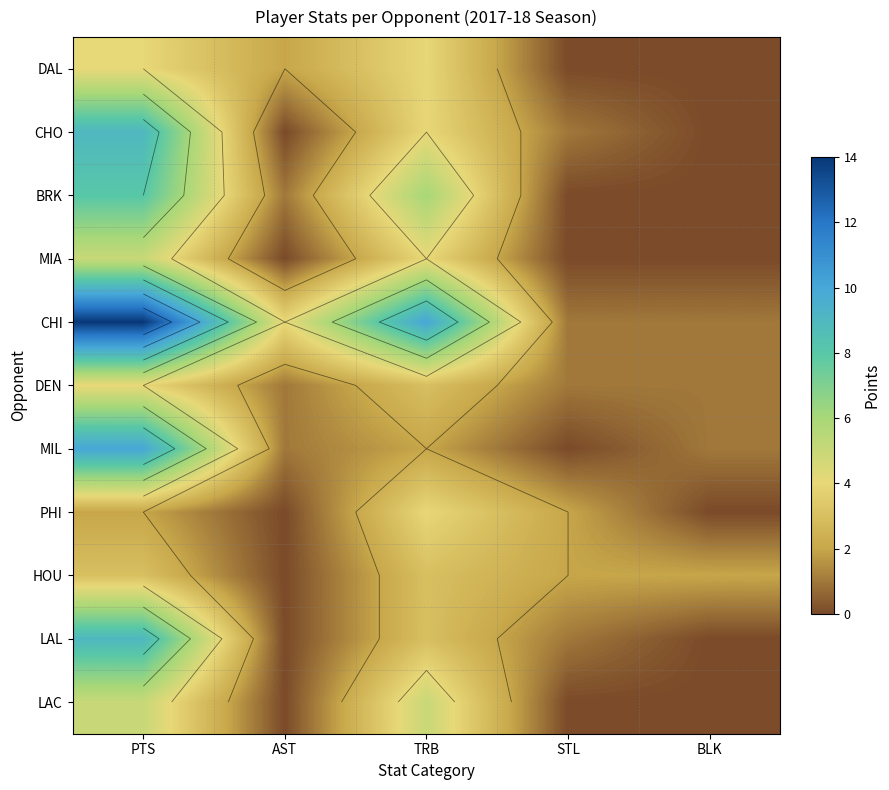

What is the difference between the LAC values at AST and PTS?

5